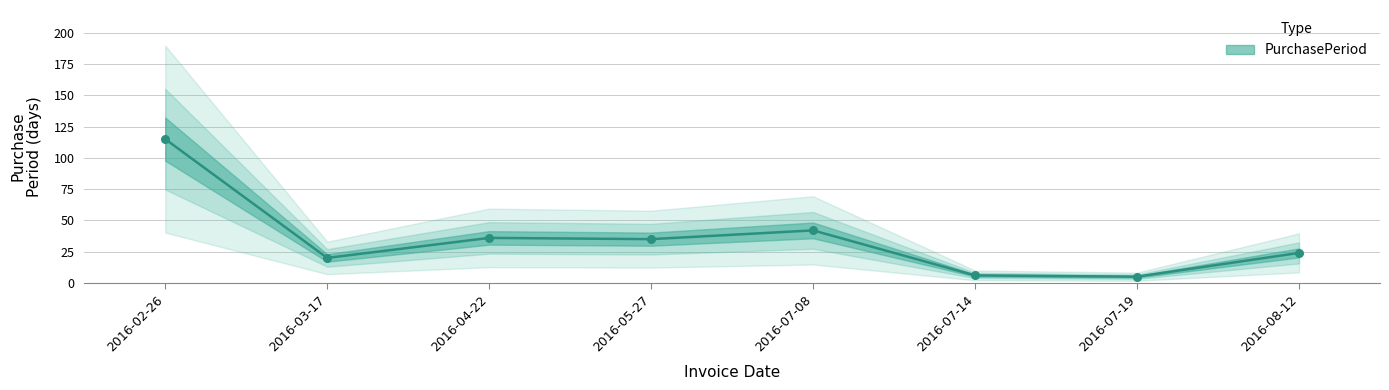

What is the change in value from 2016-03-17 to 2016-07-14?

-14